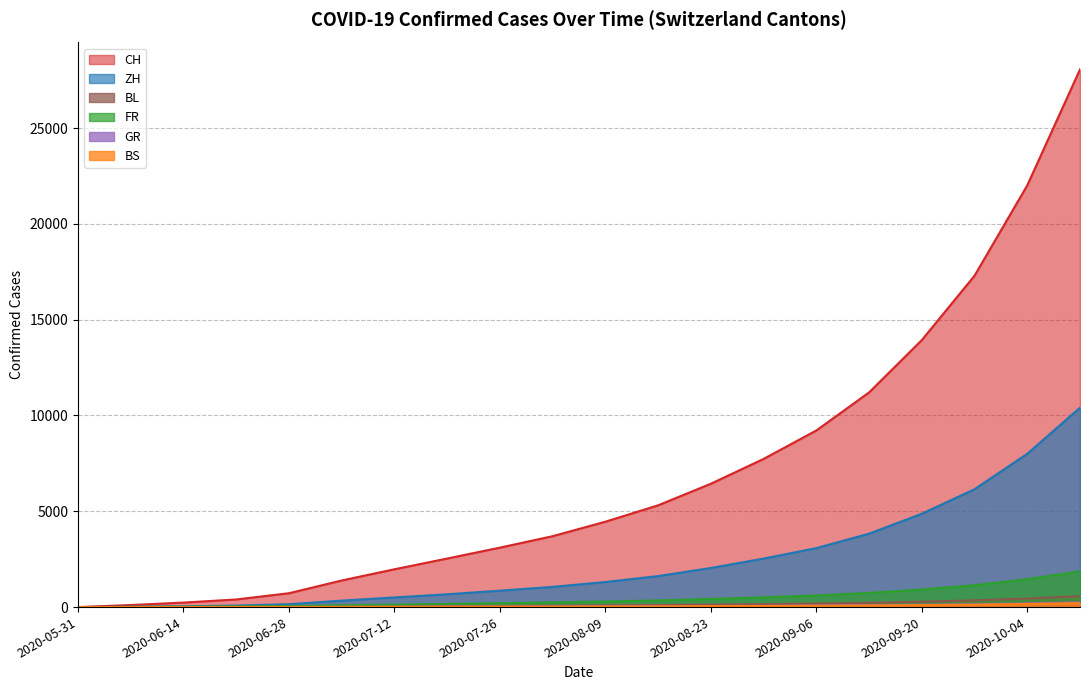

True or false: FR and GR intersect in this chart.

False